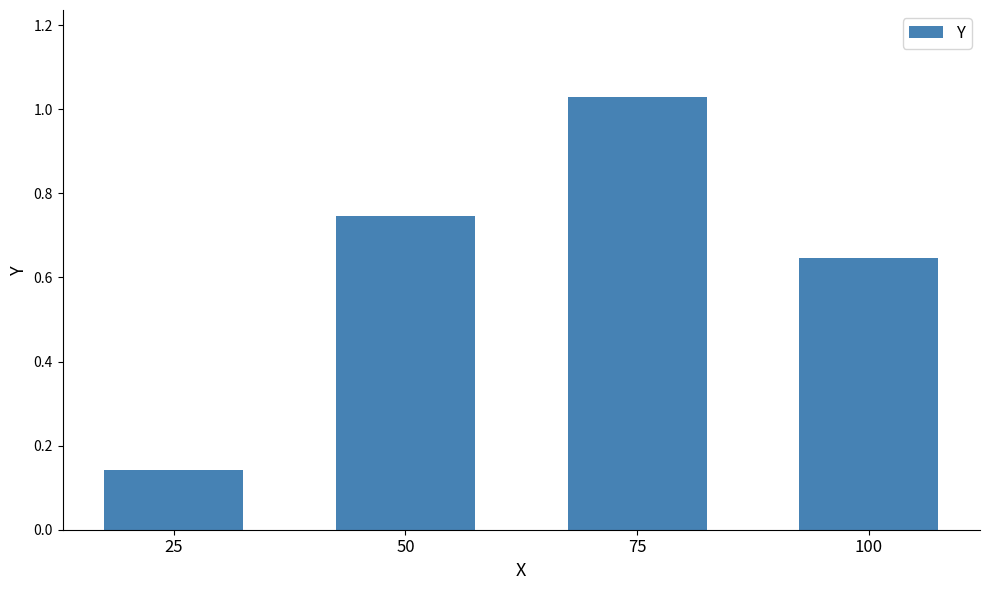

What is the sum of all values?

2.6